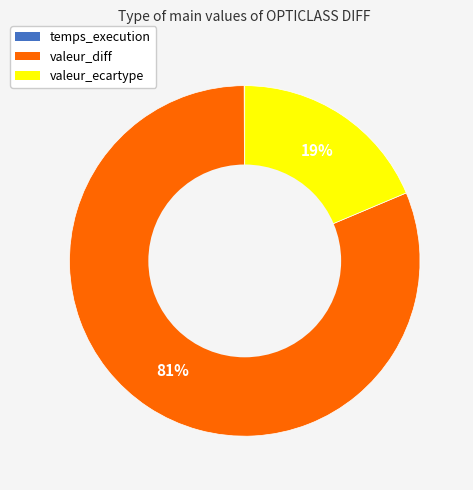

Is it true that valeur_diff is 89% of the pie?

False